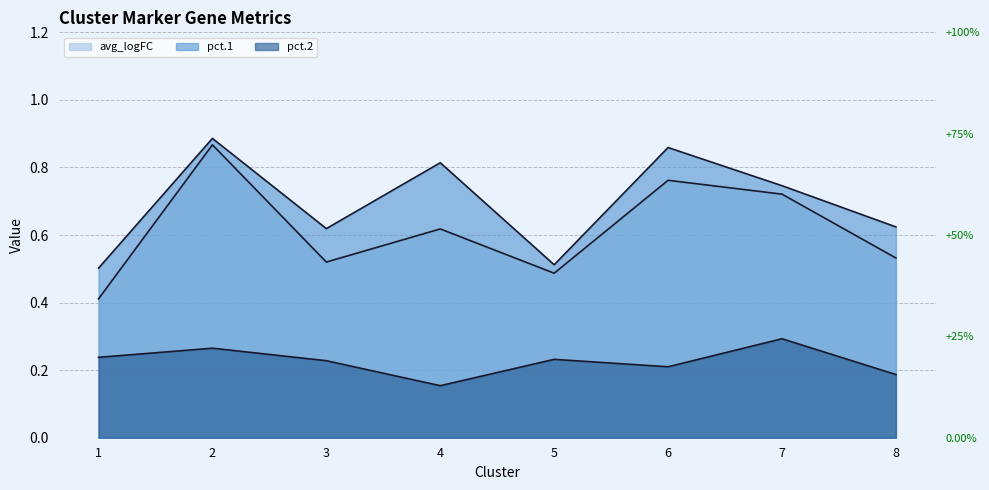

The pct.1 series shows 0.7 at 7. True or false?

True